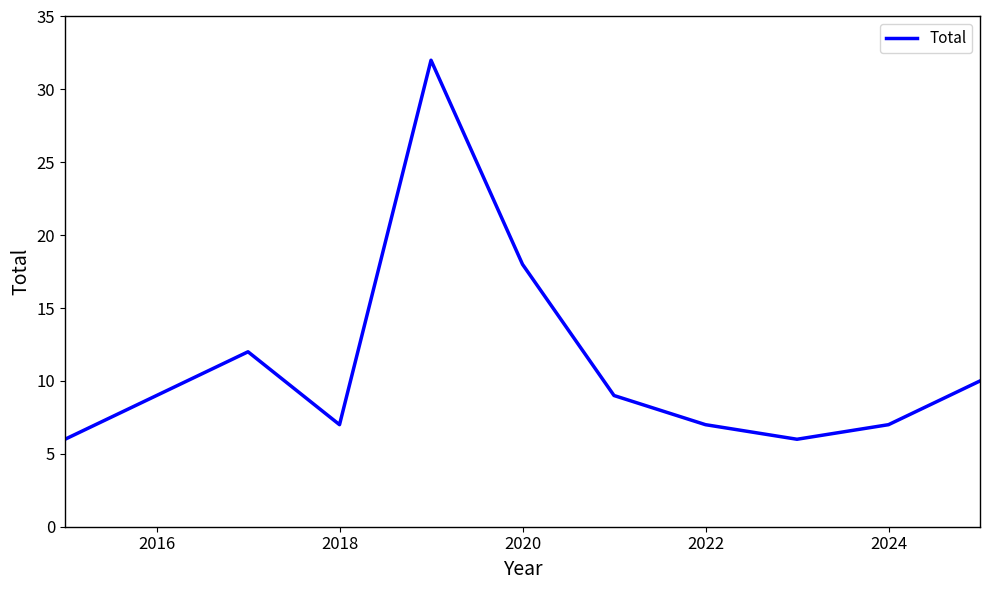

What is the difference between the maximum and minimum values?

26